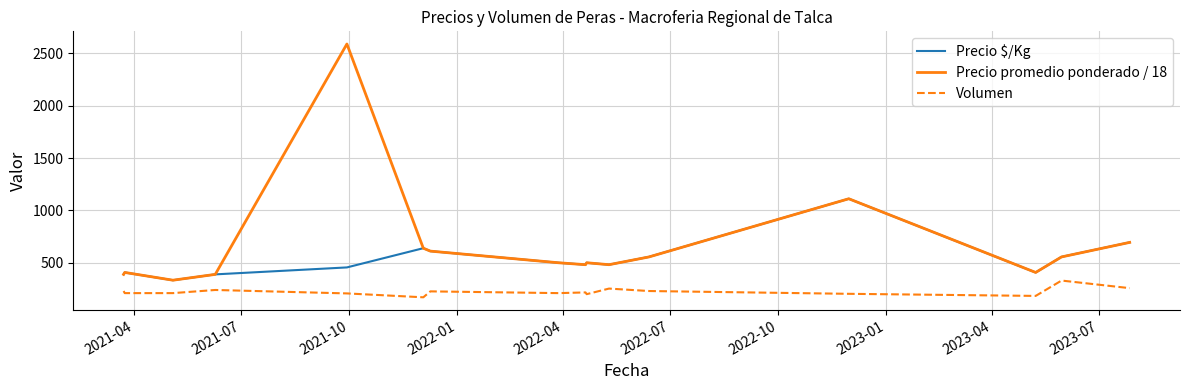

Which series has the largest total across all categories?

Precio promedio ponderado / 18